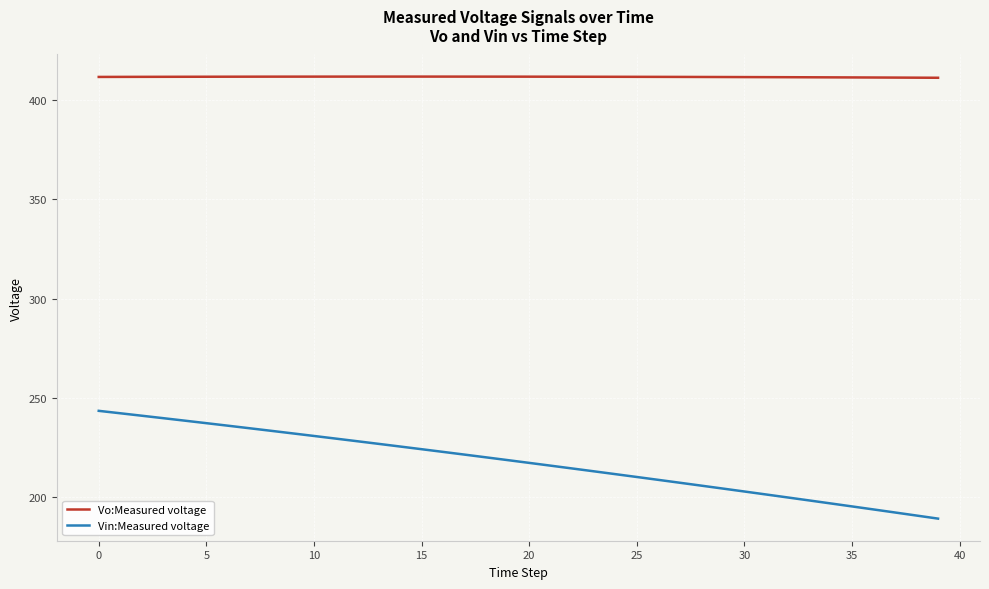

Which series has the largest total across all categories?

Vo:Measured voltage